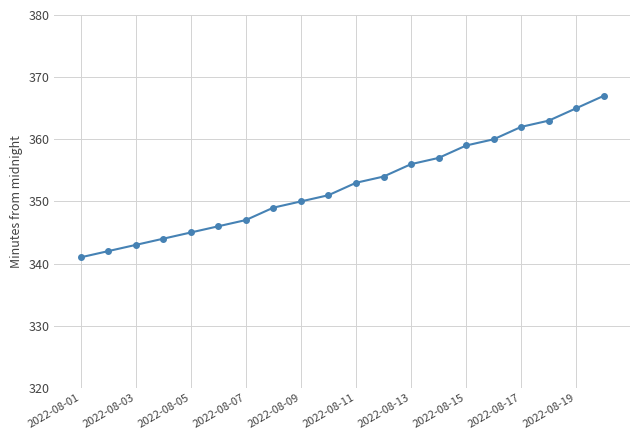

Reading right to left, transcribe all the data shown in this chart.

367	365	363	362	360	359	357	356	354	353	351	350	349	347	346	345	344	343	342	341